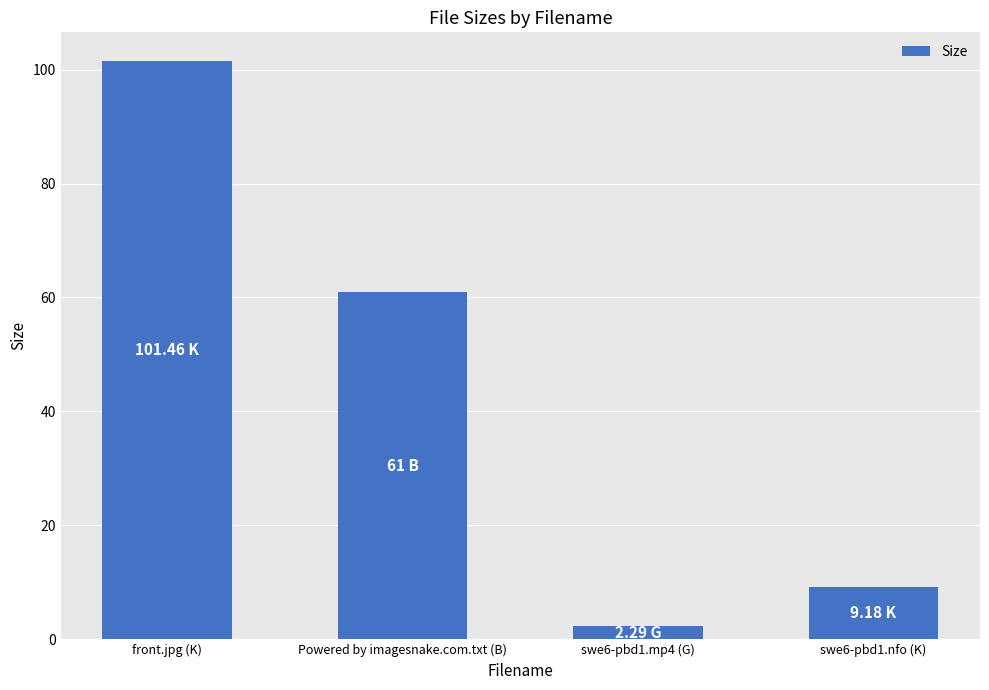

At which label is the value closest to 51?

Powered by imagesnake.com.txt (B)